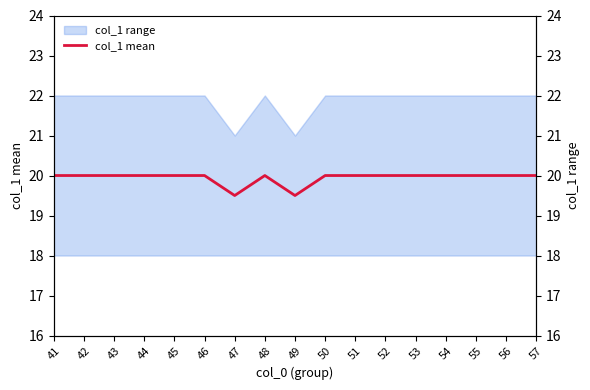

Rank the categories by value from highest to lowest.

41, 42, 43, 44, 45, 46, 48, 50, 51, 52, 53, 54, 55, 56, 57, 47, 49